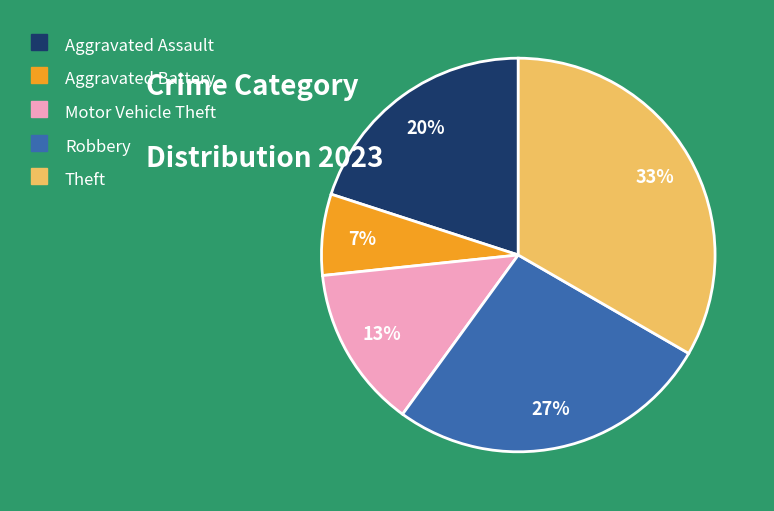

Count the number of slices in the pie.

5